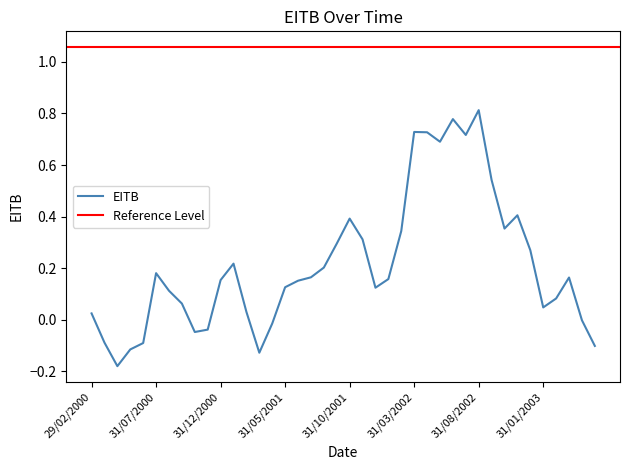

The value at 30/04/2000 is -0.1. True or false?

False